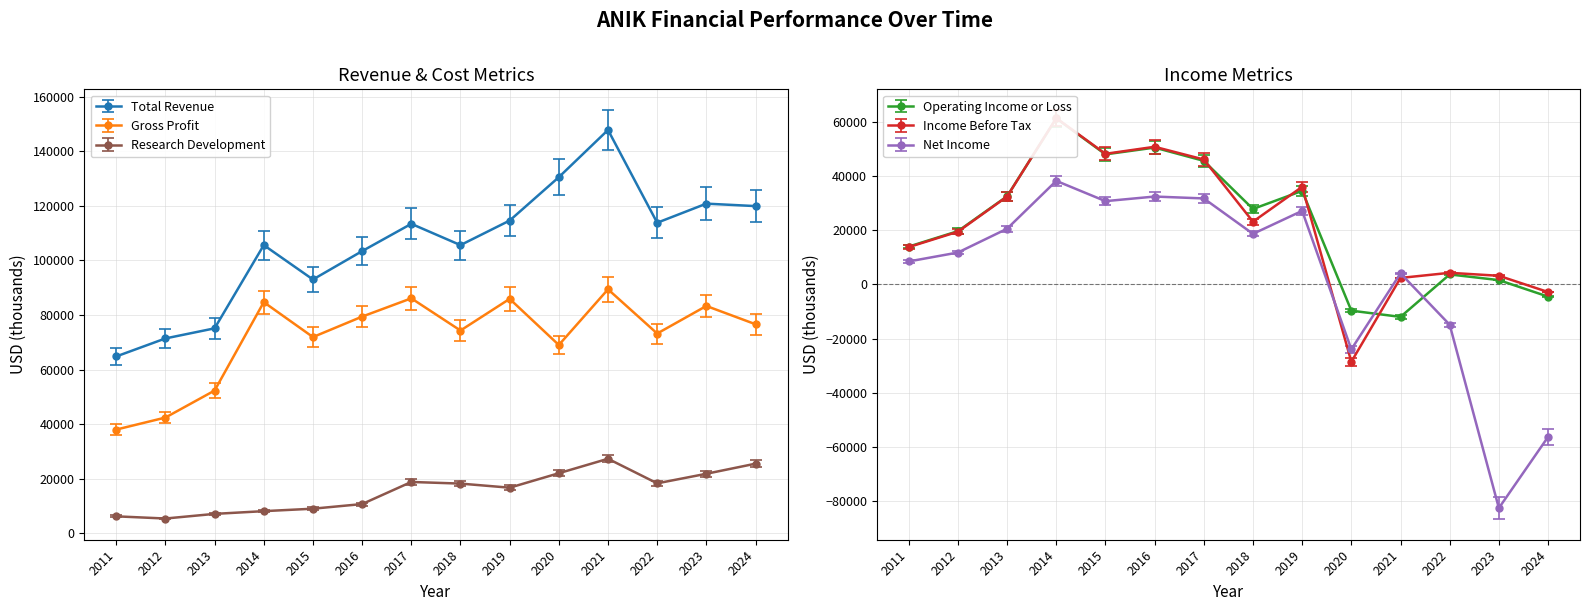

List the series in order of their peak value, highest first.

Total Revenue, Gross Profit, Income Before Tax, Operating Income or Loss, Net Income, Research Development